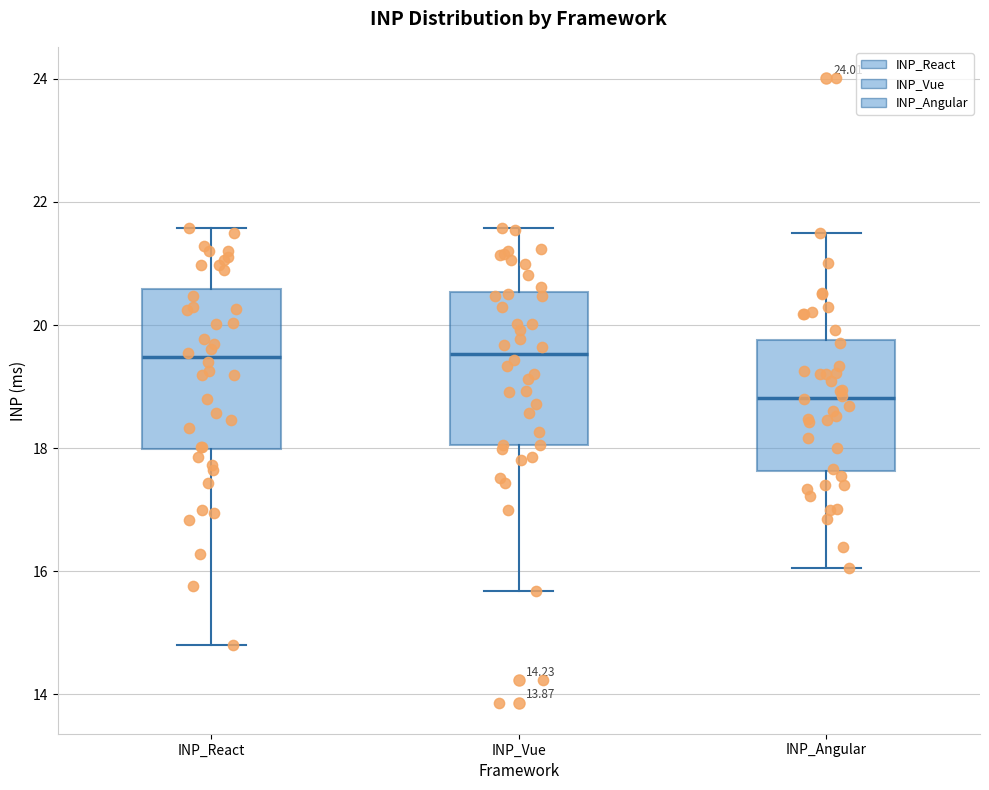

Where does the median line of the box for INP_Angular sit on the y-axis? The values are not printed on the chart, so give them approximately, as read against the axis.

18.8